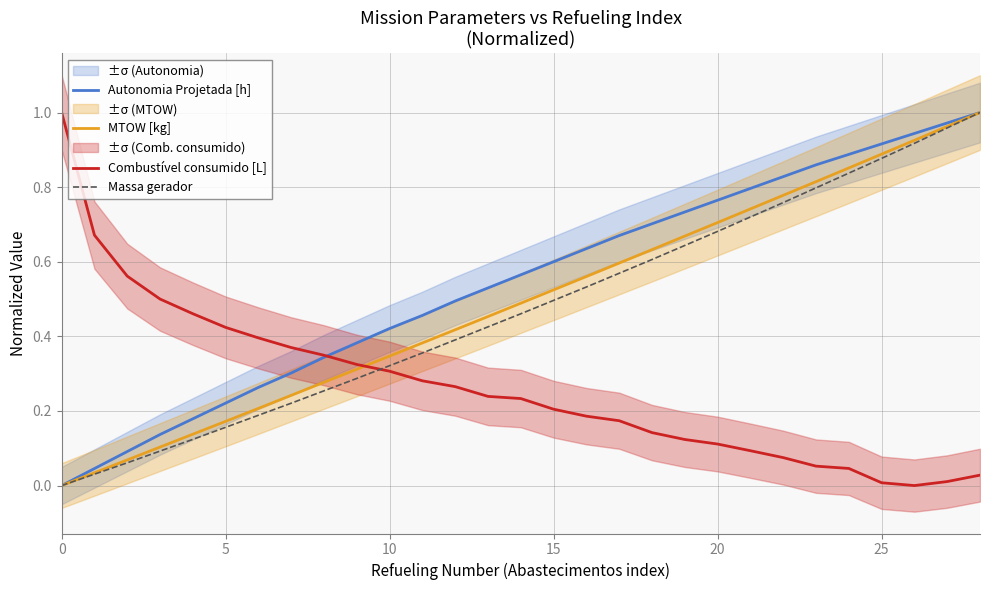

What is the difference between the second highest and second lowest values in the MTOW [kg] series?

0.9